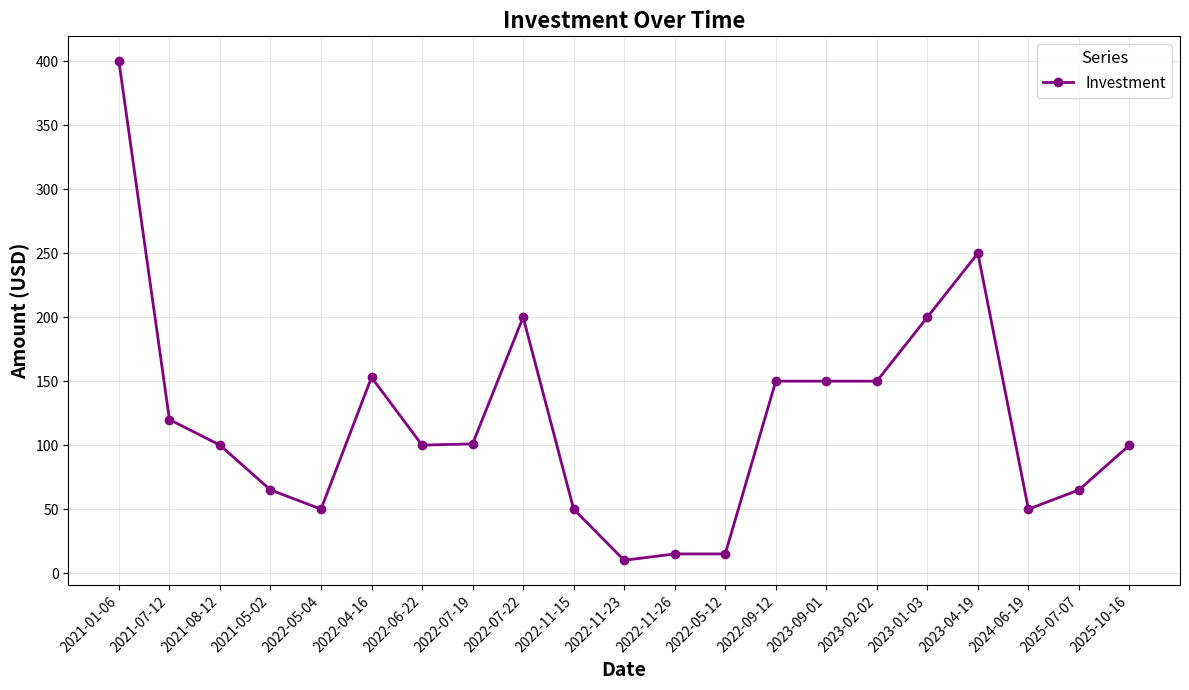

True or false: the data shows 200 at 2022-07-22.

True